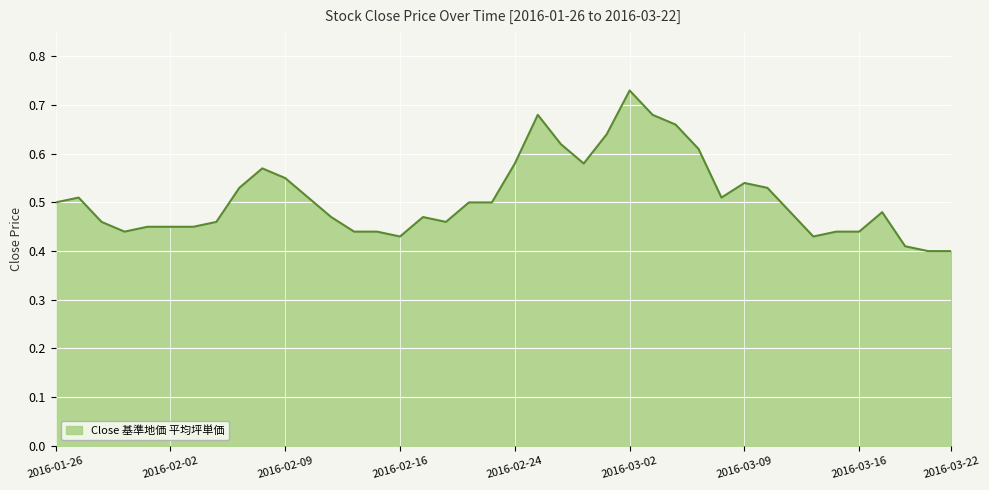

What is the difference between the maximum and minimum values?

0.3